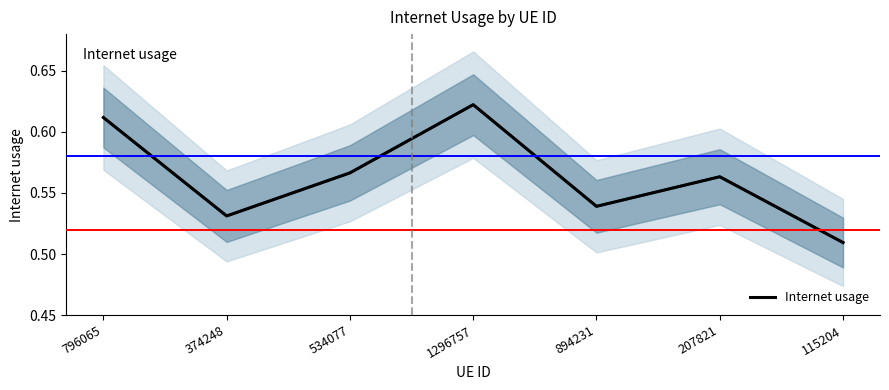

How many interior local valleys (lower than both neighbors) does the data have?

2